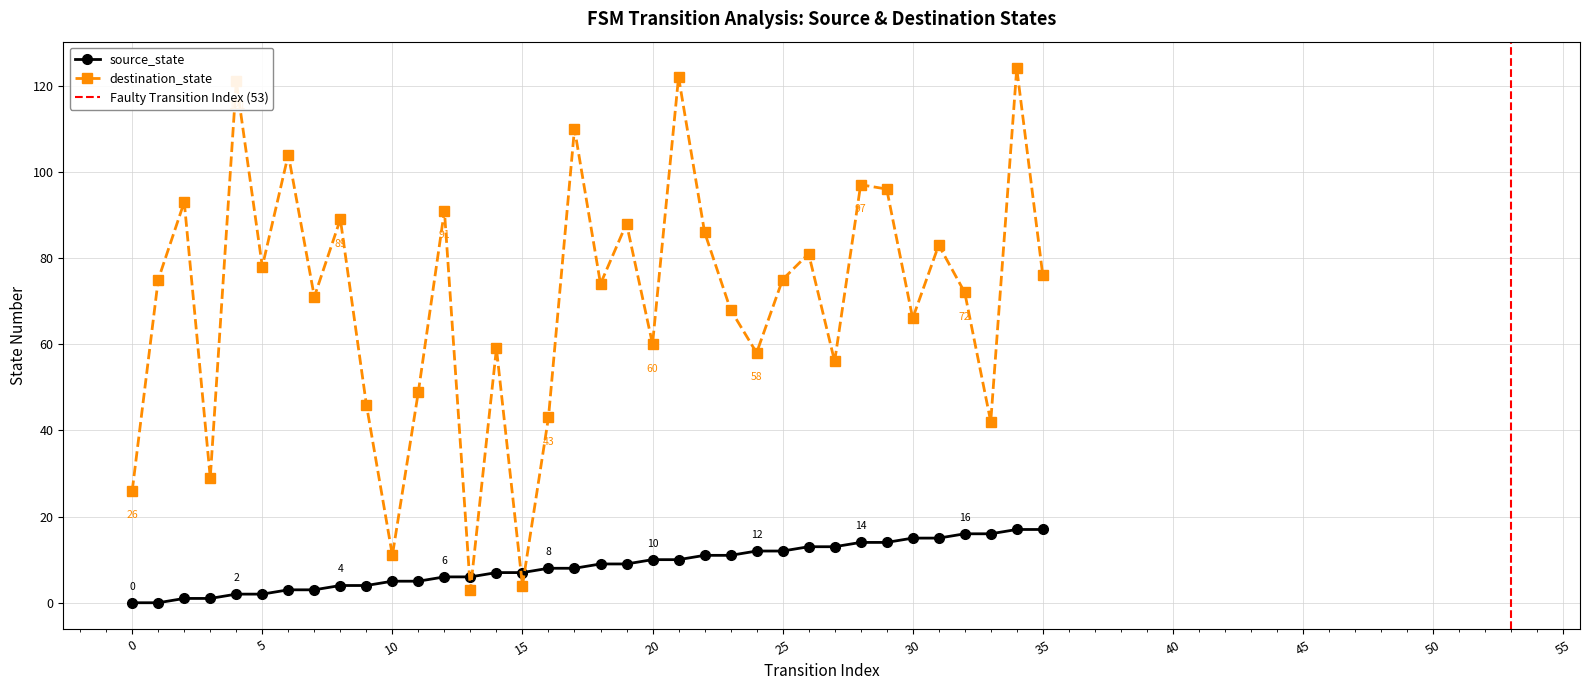

Which series ends up on top after the final intersection of source_state and destination_state?

destination_state